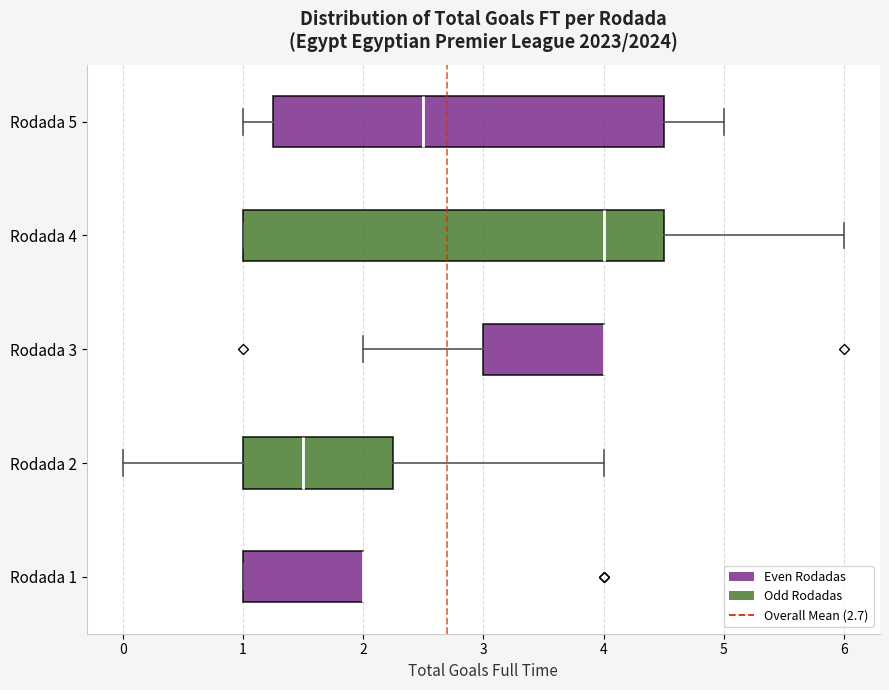

Reading bottom to top, transcribe this box plot: for each box, give where its median line is, the range the box spans, and where its two whiskers end, as read against the x-axis. The values are not printed on the chart, so give them approximately, as read against the axis.

Rodada 1: median 2.0 (drawn on the box's right edge), box 1.0 to 2.0, whiskers 1.0 to 2.0
Rodada 2: median 1.5, box 1.0 to 2.3, whiskers 0.0 to 4.0
Rodada 3: median 4.0 (drawn on the box's right edge), box 3.0 to 4.0, whiskers 2.0 to 4.0
Rodada 4: median 4.0, box 1.0 to 4.5, whiskers 1.0 to 6.0
Rodada 5: median 2.5, box 1.3 to 4.5, whiskers 1.0 to 5.0